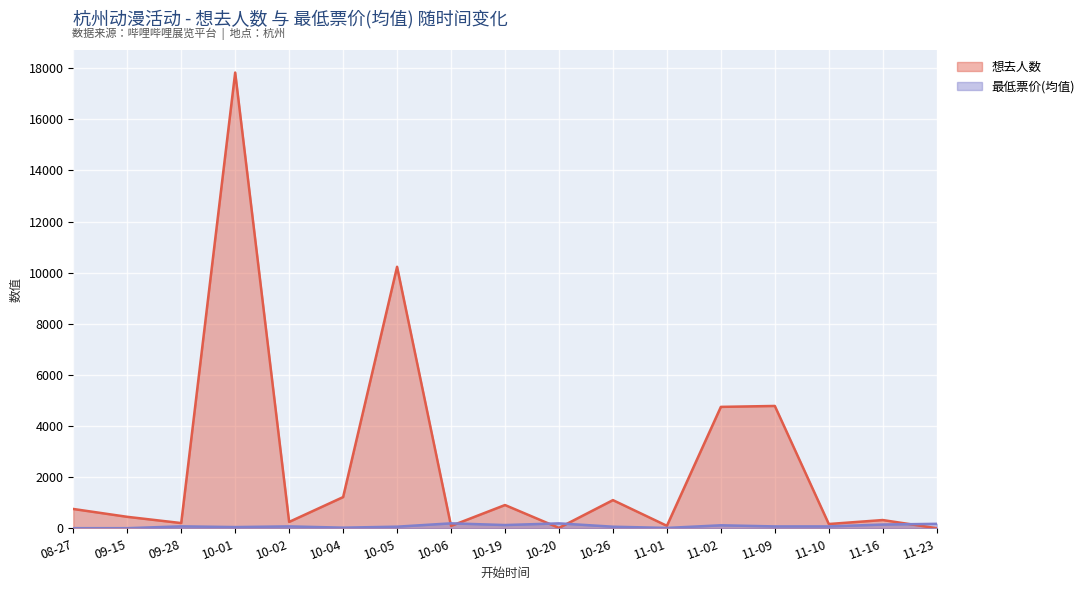

True or false: 最低票价 and 想去人数 cross at least once.

True